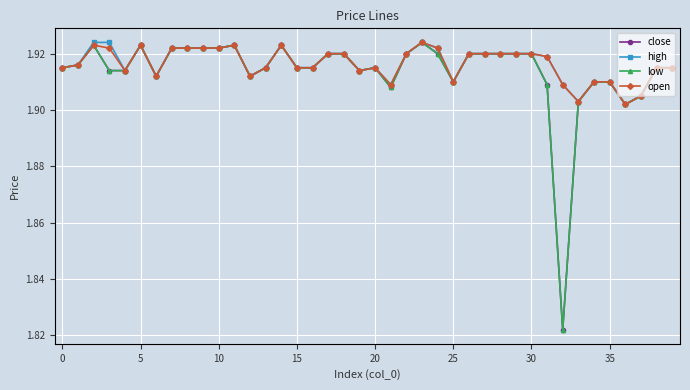

Reading left to right, transcribe all the data shown in this chart.

close: 1.9	1.9	1.9	1.9	1.9	1.9	1.9	1.9	1.9	1.9	1.9	1.9	1.9	1.9	1.9	1.9	1.9	1.9	1.9	1.9	1.9	1.9	1.9	1.9	1.9	1.9	1.9	1.9	1.9	1.9	1.9	1.9	1.8	1.9	1.9	1.9	1.9	1.9	1.9	1.9
high: 1.9	1.9	1.9	1.9	1.9	1.9	1.9	1.9	1.9	1.9	1.9	1.9	1.9	1.9	1.9	1.9	1.9	1.9	1.9	1.9	1.9	1.9	1.9	1.9	1.9	1.9	1.9	1.9	1.9	1.9	1.9	1.9	1.9	1.9	1.9	1.9	1.9	1.9	1.9	1.9
low: 1.9	1.9	1.9	1.9	1.9	1.9	1.9	1.9	1.9	1.9	1.9	1.9	1.9	1.9	1.9	1.9	1.9	1.9	1.9	1.9	1.9	1.9	1.9	1.9	1.9	1.9	1.9	1.9	1.9	1.9	1.9	1.9	1.8	1.9	1.9	1.9	1.9	1.9	1.9	1.9
open: 1.9	1.9	1.9	1.9	1.9	1.9	1.9	1.9	1.9	1.9	1.9	1.9	1.9	1.9	1.9	1.9	1.9	1.9	1.9	1.9	1.9	1.9	1.9	1.9	1.9	1.9	1.9	1.9	1.9	1.9	1.9	1.9	1.9	1.9	1.9	1.9	1.9	1.9	1.9	1.9